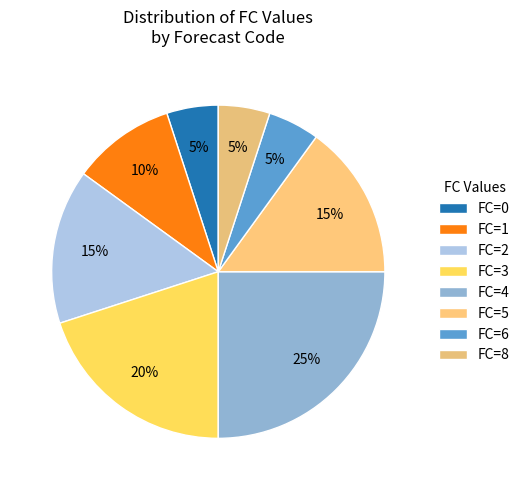

To the nearest percent, what is the average slice percentage?

12%